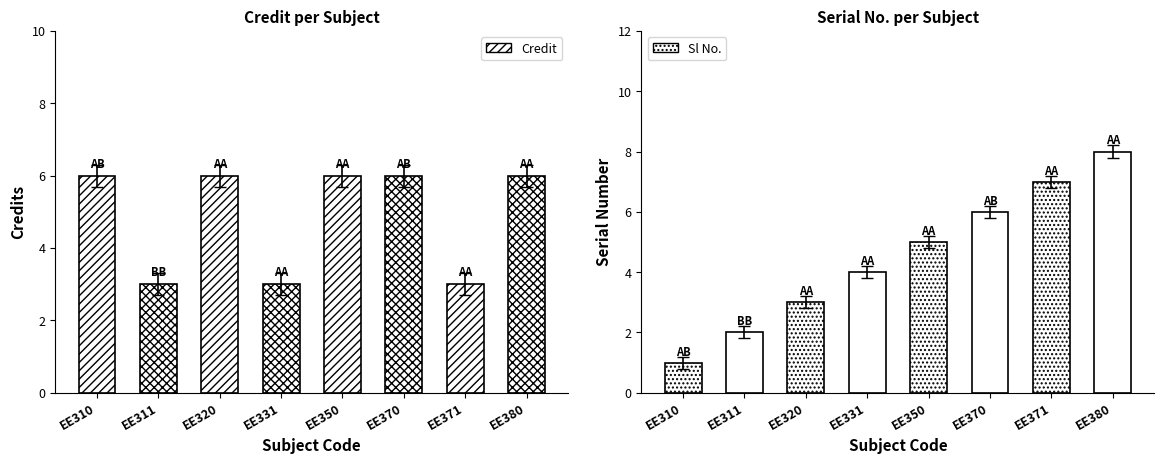

Between EE331 and EE310, which is larger?

EE310